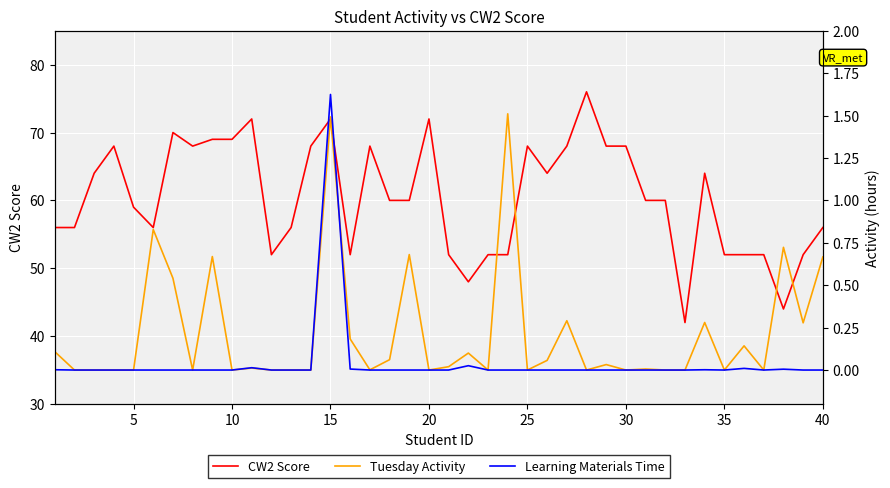

What is the minimum value for CW2 Score?

42